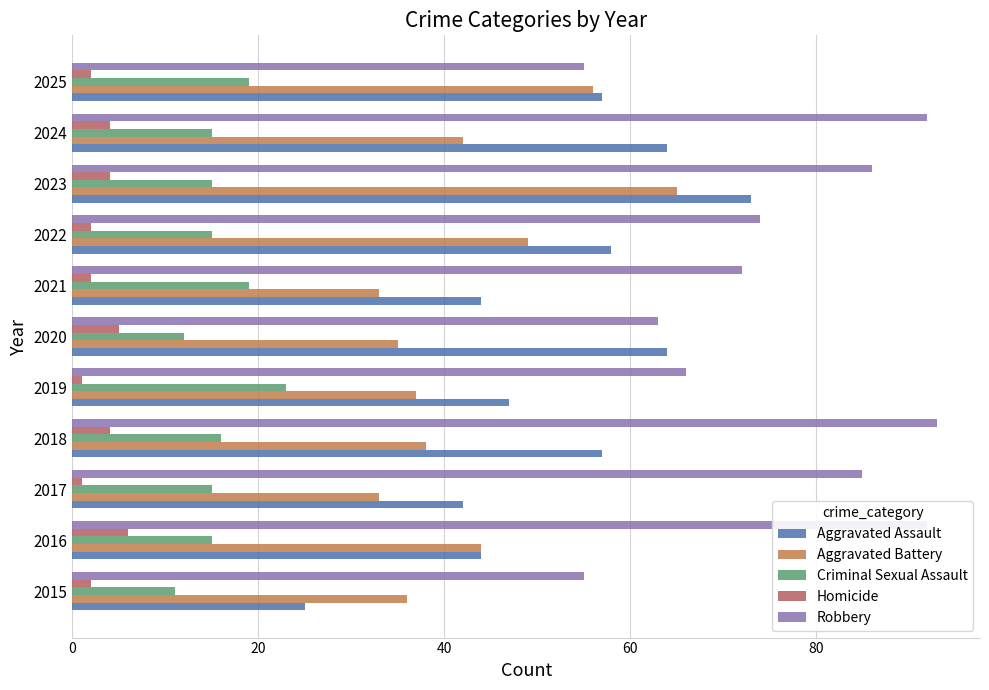

Rank the series by their maximum value, from lowest to highest.

Homicide, Criminal Sexual Assault, Aggravated Battery, Aggravated Assault, Robbery